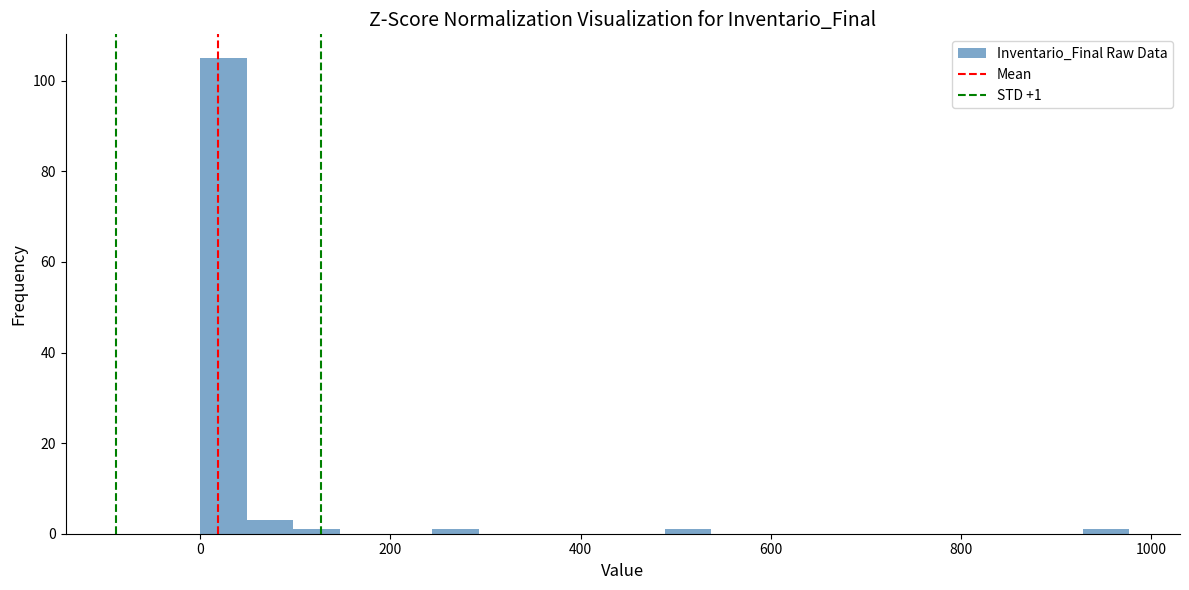

Read against the x-axis, roughly where is the centre of the tallest bar?

20